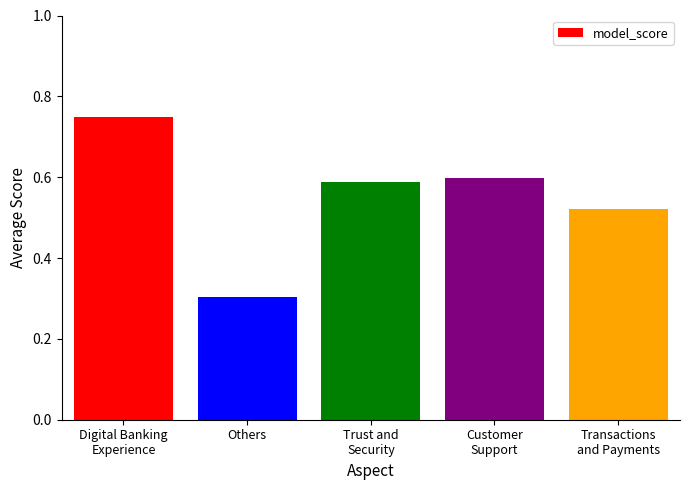

What is the difference between the second highest and minimum values?

0.3